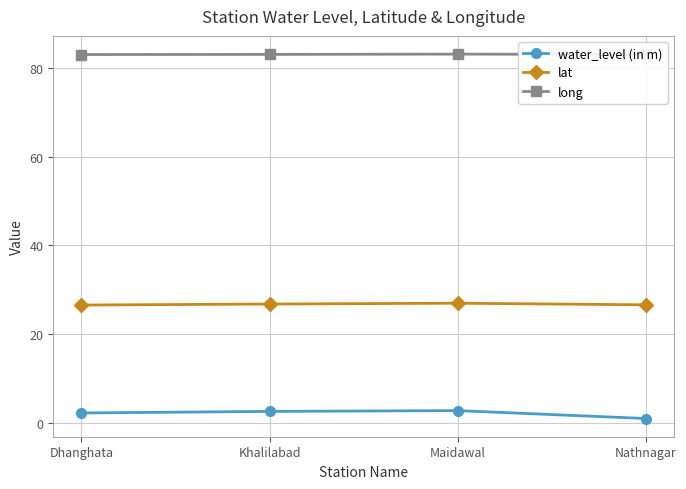

What position from the left is Maidawal?

3